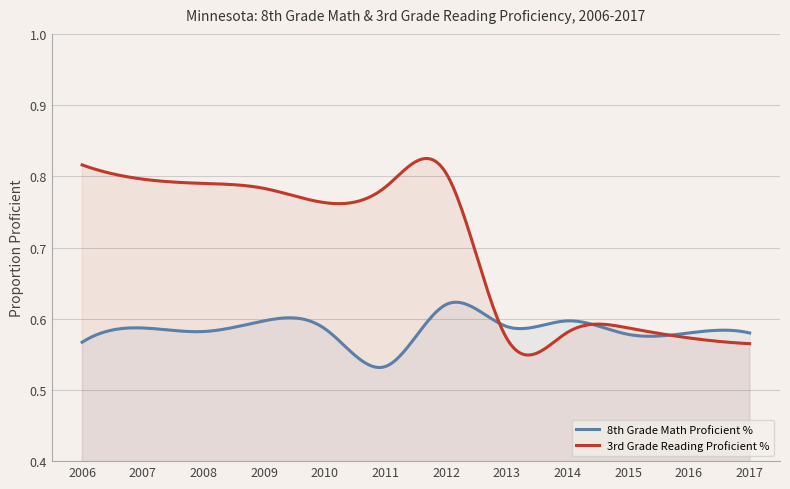

True or false: 3rd Grade Reading Proficient % has a value of 0.2 at 2011.

False